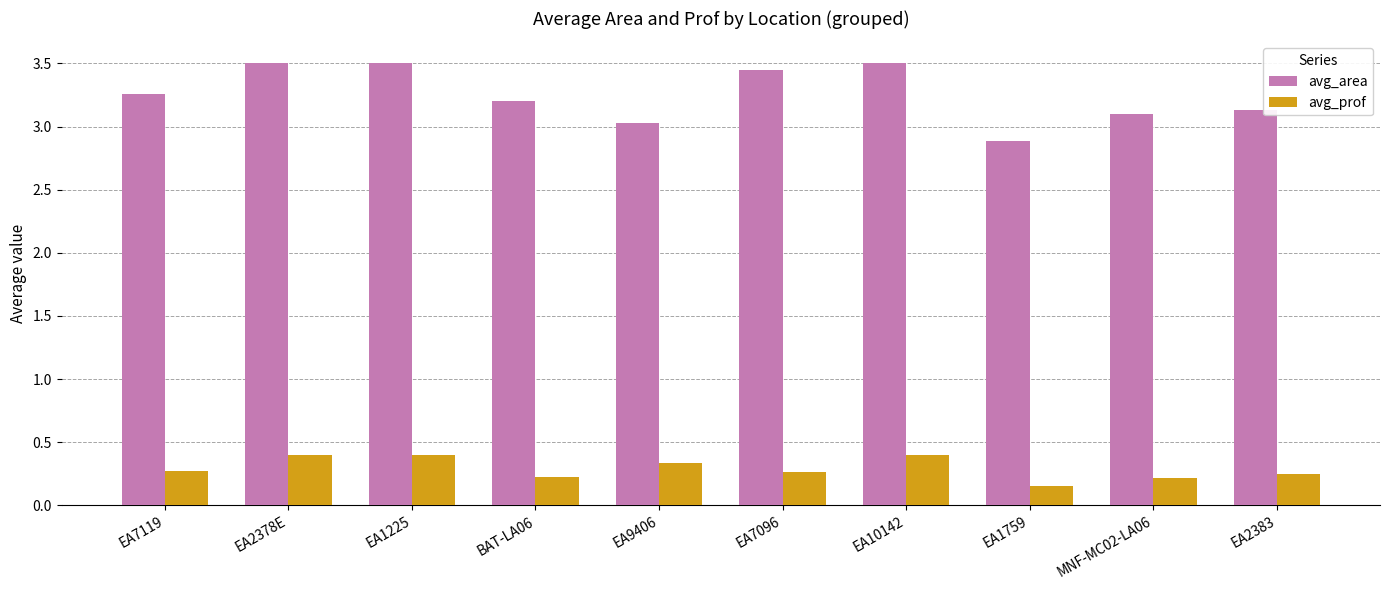

Which series has the largest total across all categories?

avg_area